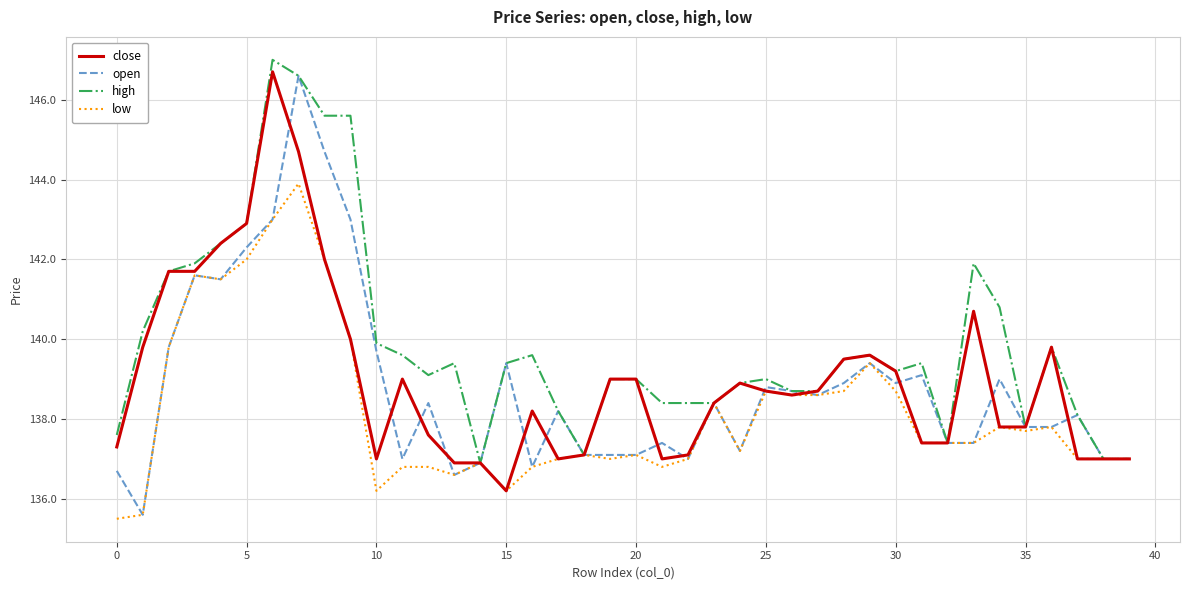

What is the minimum value for close?

136.2